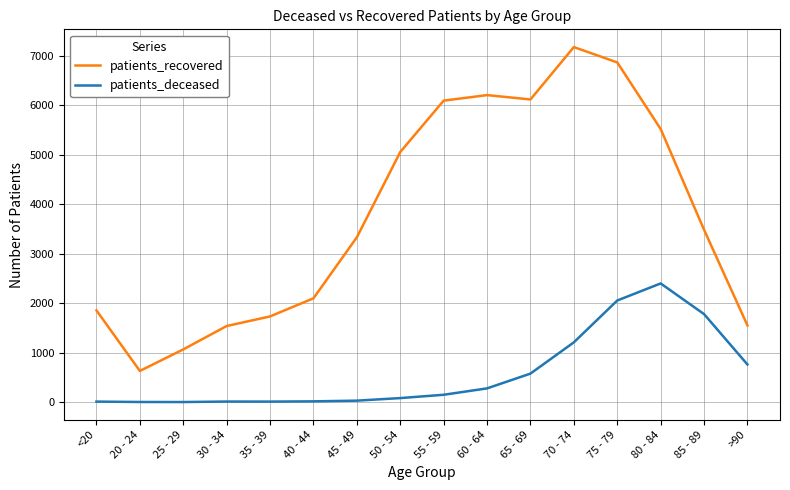

True or false: patients_deceased has a value of 2400 at 80 - 84.

True